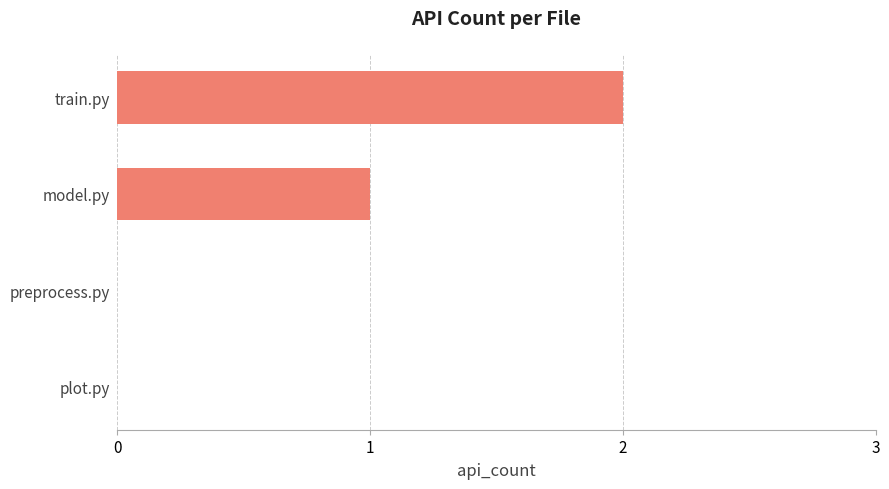

At which category does the chart reach its peak across all series?

train.py